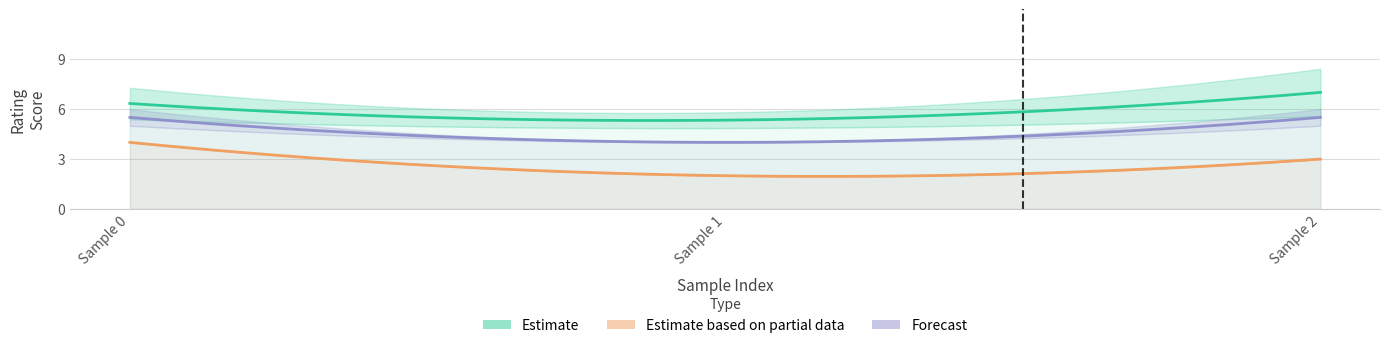

What is the difference between the Gemini_overall_rating values at 1 and 0?

1